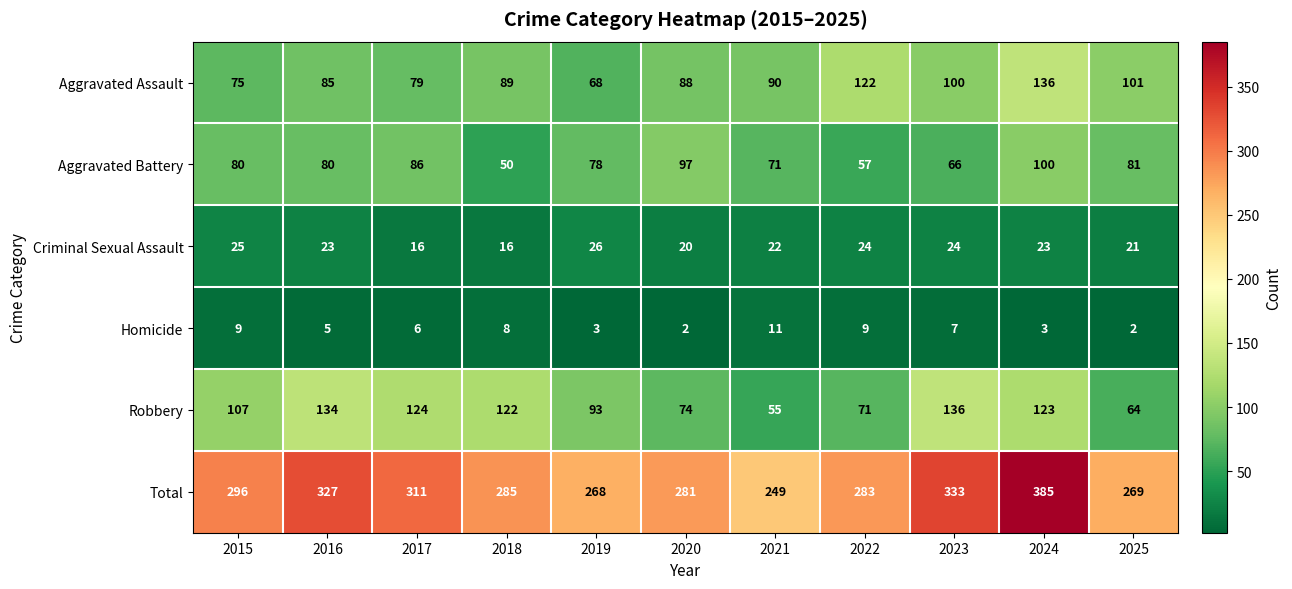

The Total series shows 283 at 2022. True or false?

True